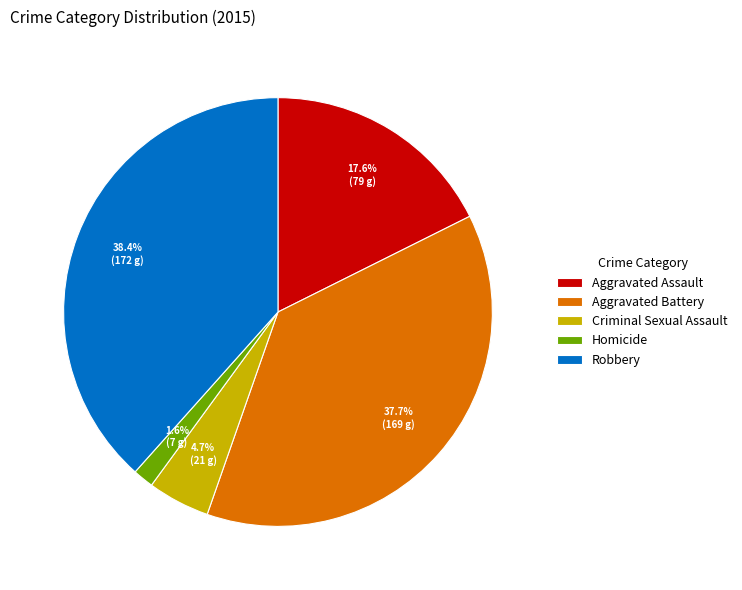

What is the ratio of the value at Robbery to the value at Aggravated Battery?

1.0